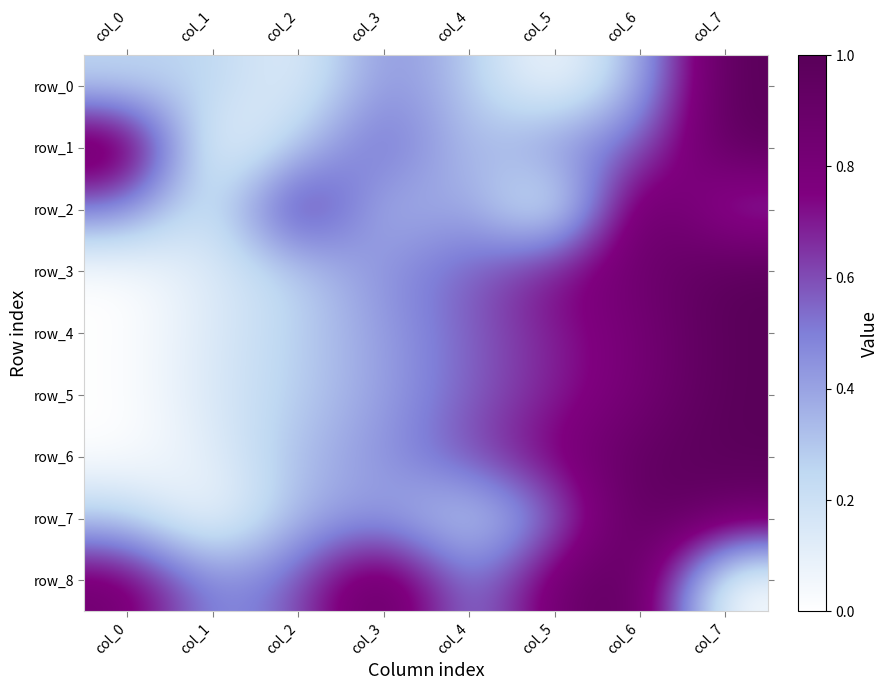

List the labels in order of row_0 value, largest first.

col_7, col_3, col_6, col_4, col_1, col_0, col_2, col_5